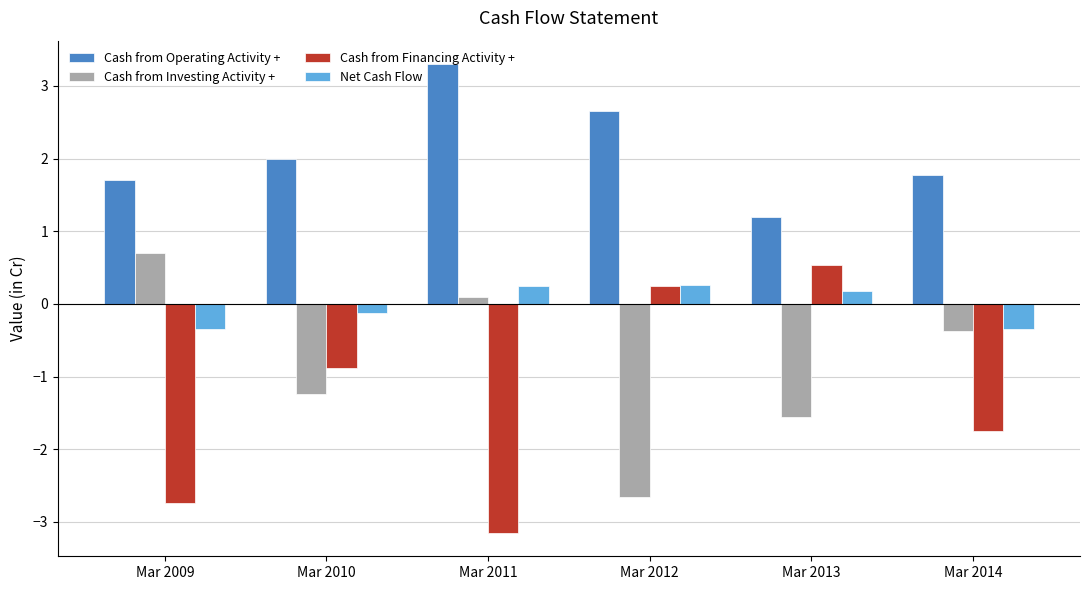

How many distinct data groups are displayed?

4